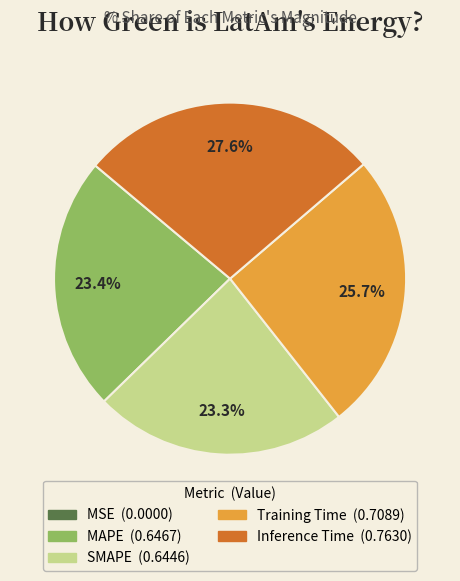

To the nearest percent, what percentage of the pie is MAPE?

23%